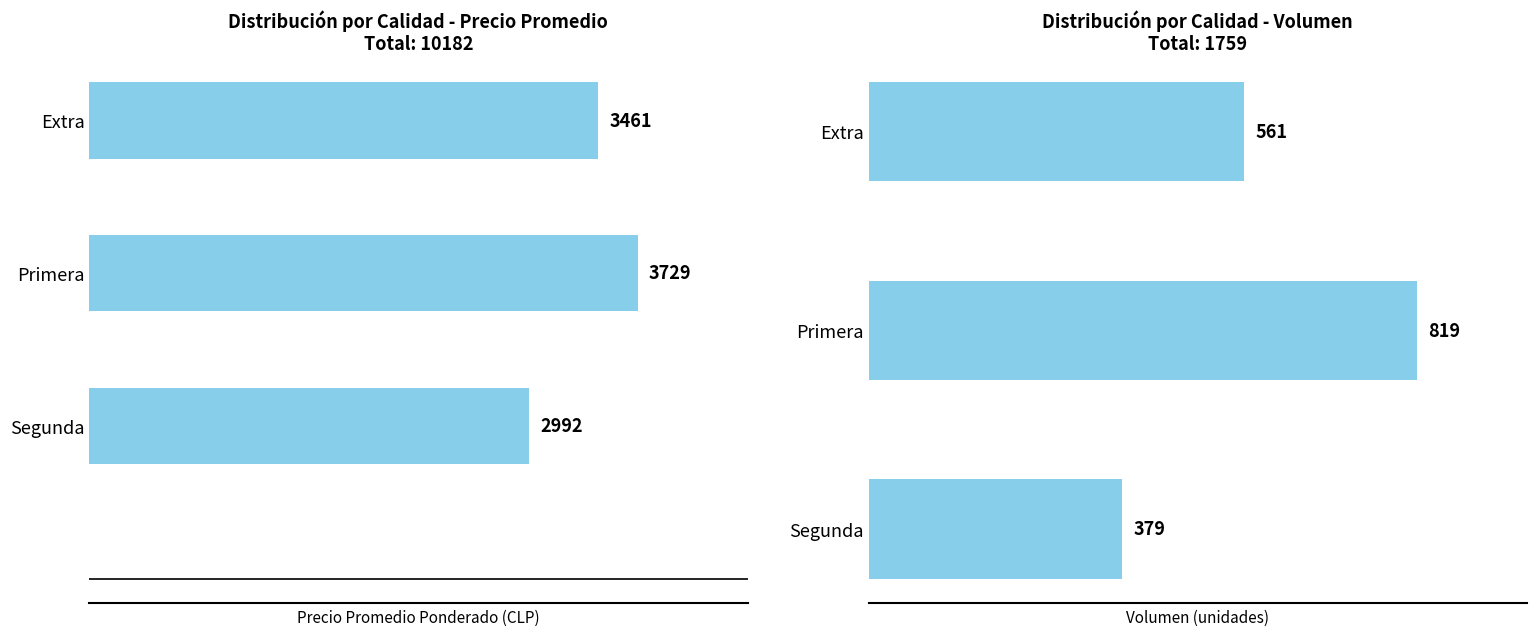

The value of Precio promedio ponderado at Primera is 6449. True or false?

False